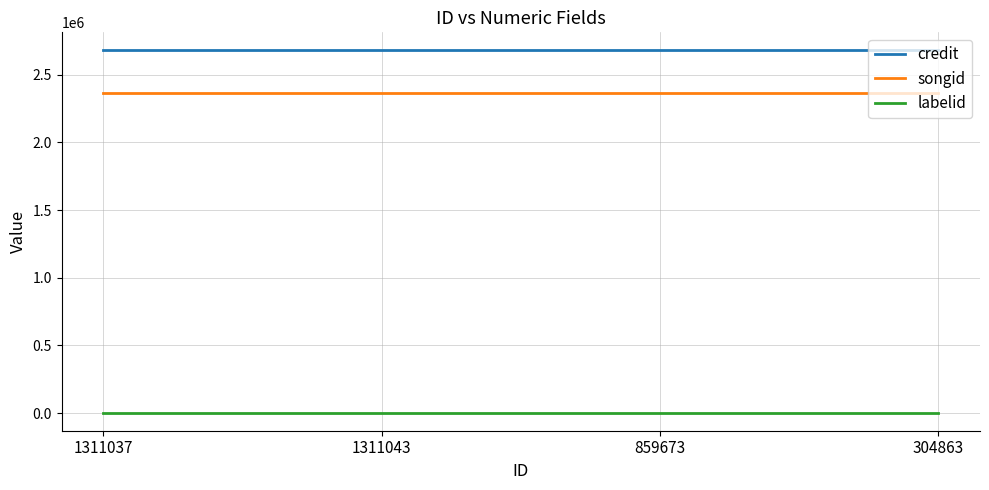

What is the total value across all series at 1311037?

5047261